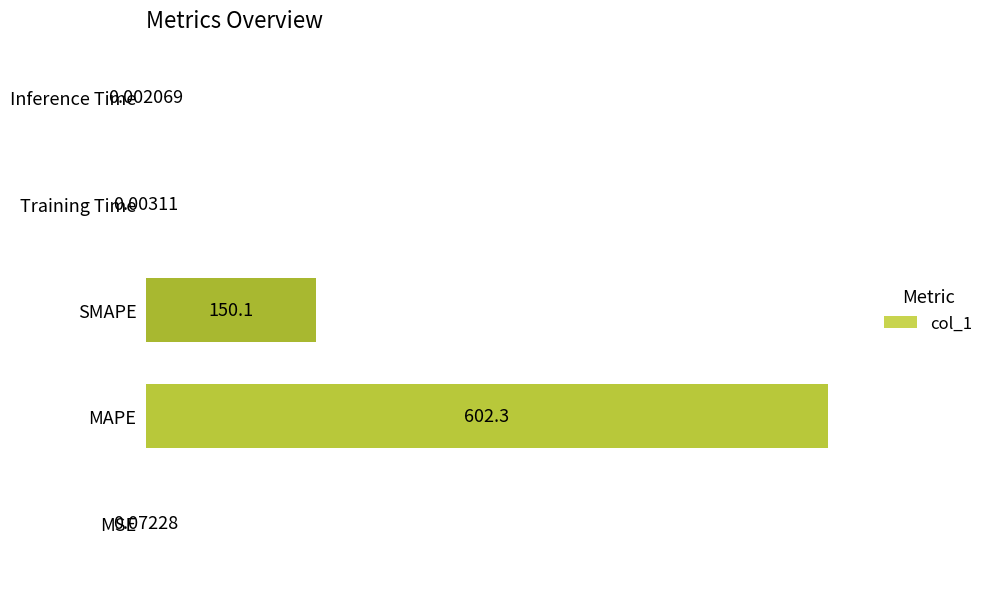

At which category does the chart reach its peak across all series?

MAPE